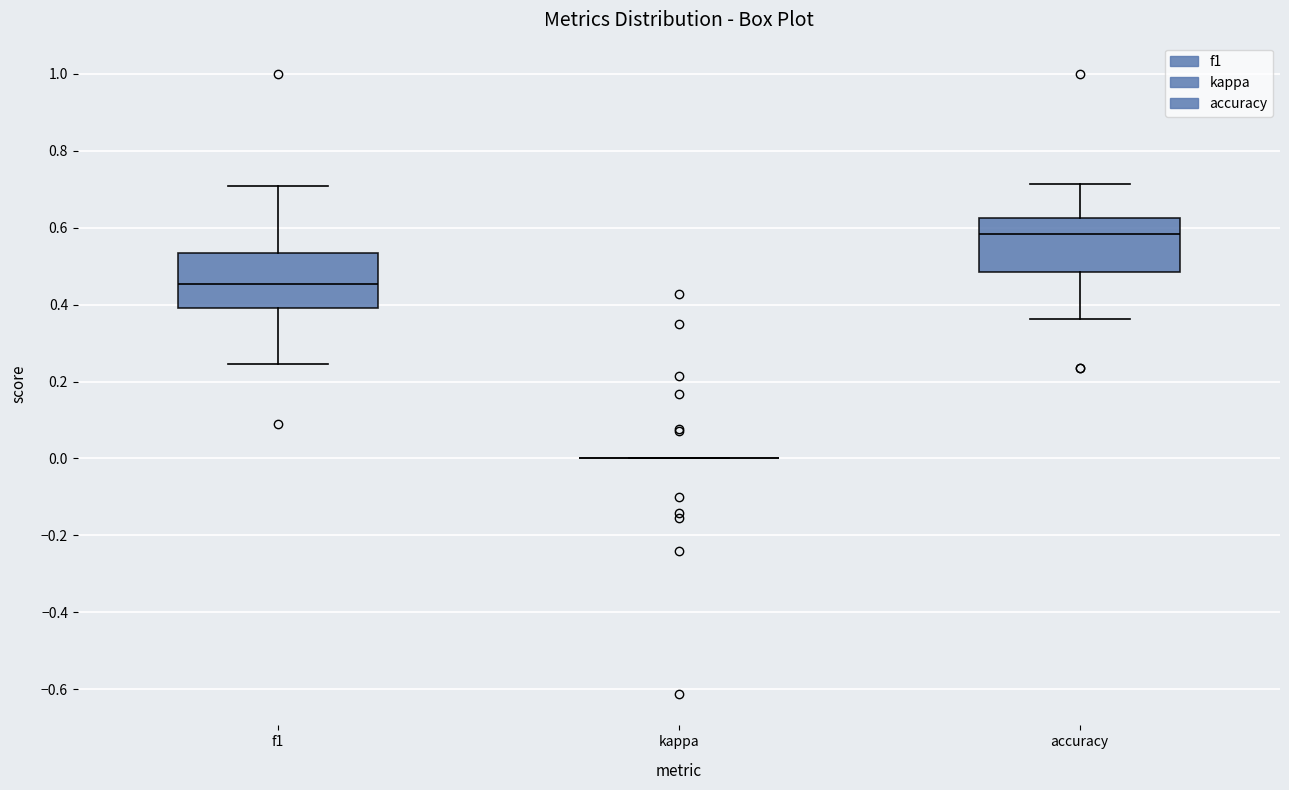

Where is the lower edge of the box for accuracy on the y-axis? The values are not printed on the chart, so give them approximately, as read against the axis.

0.48